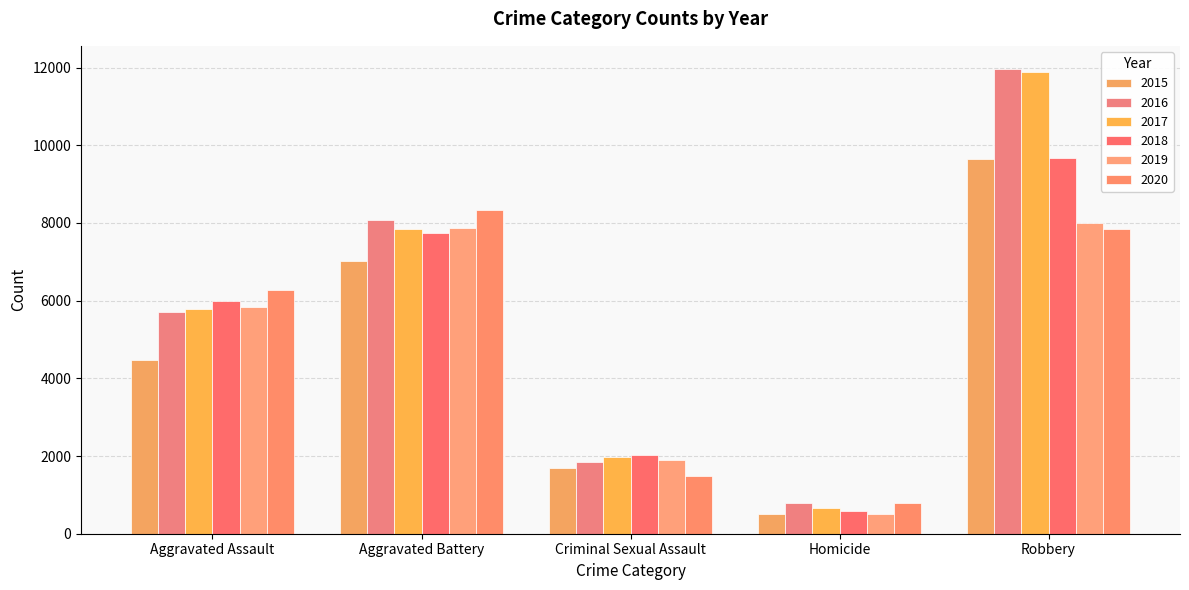

What is the label of the 5th bar from the left?

Robbery